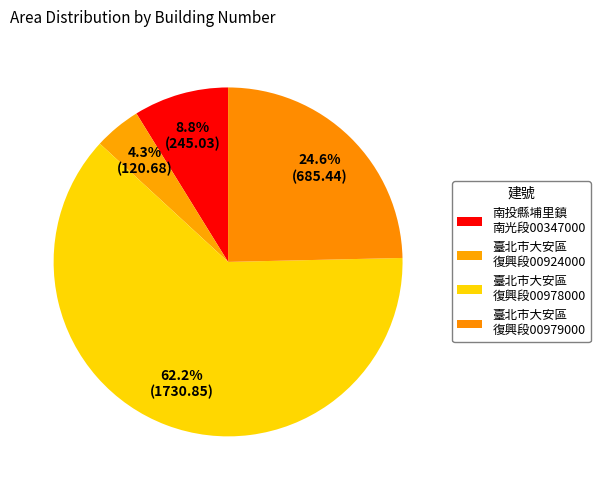

To the nearest percent, what is the difference between the largest and smallest slice percentages?

58%